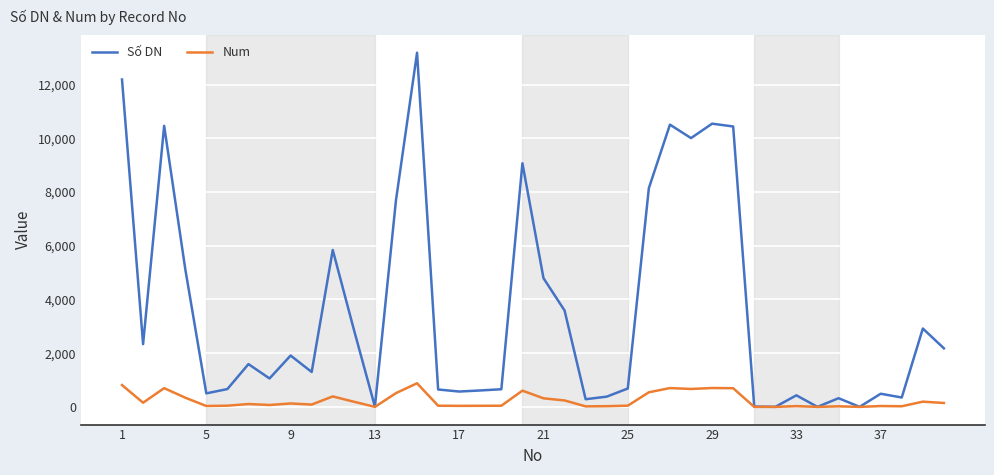

Which series has the largest total across all categories?

Số DN